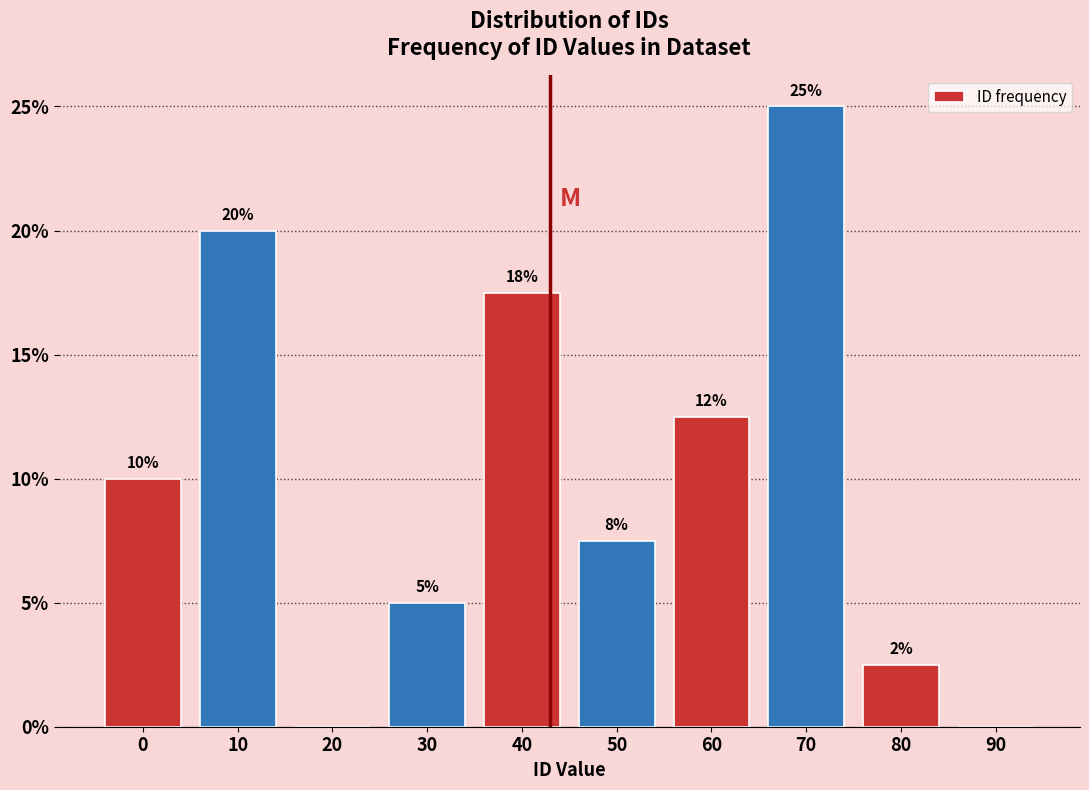

The chart shows a value of 5.1 at 60. True or false?

False